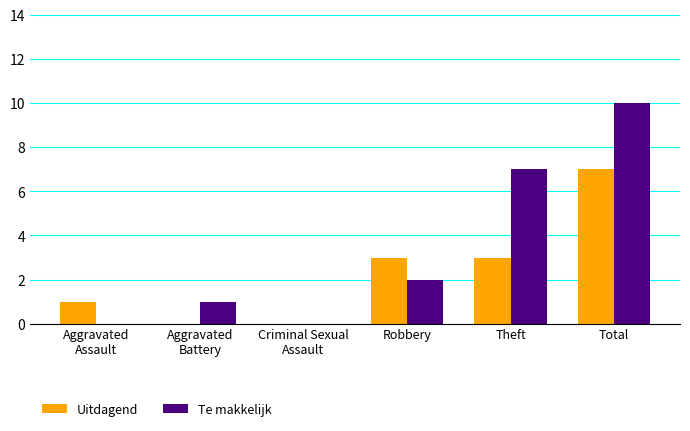

Which series has the largest total across all categories?

Te makkelijk